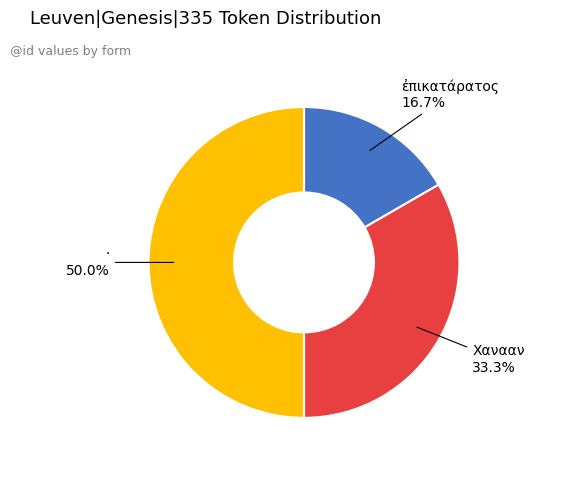

To the nearest percent, what is the combined percentage of Χανααν and ἐπικατάρατος?

50%